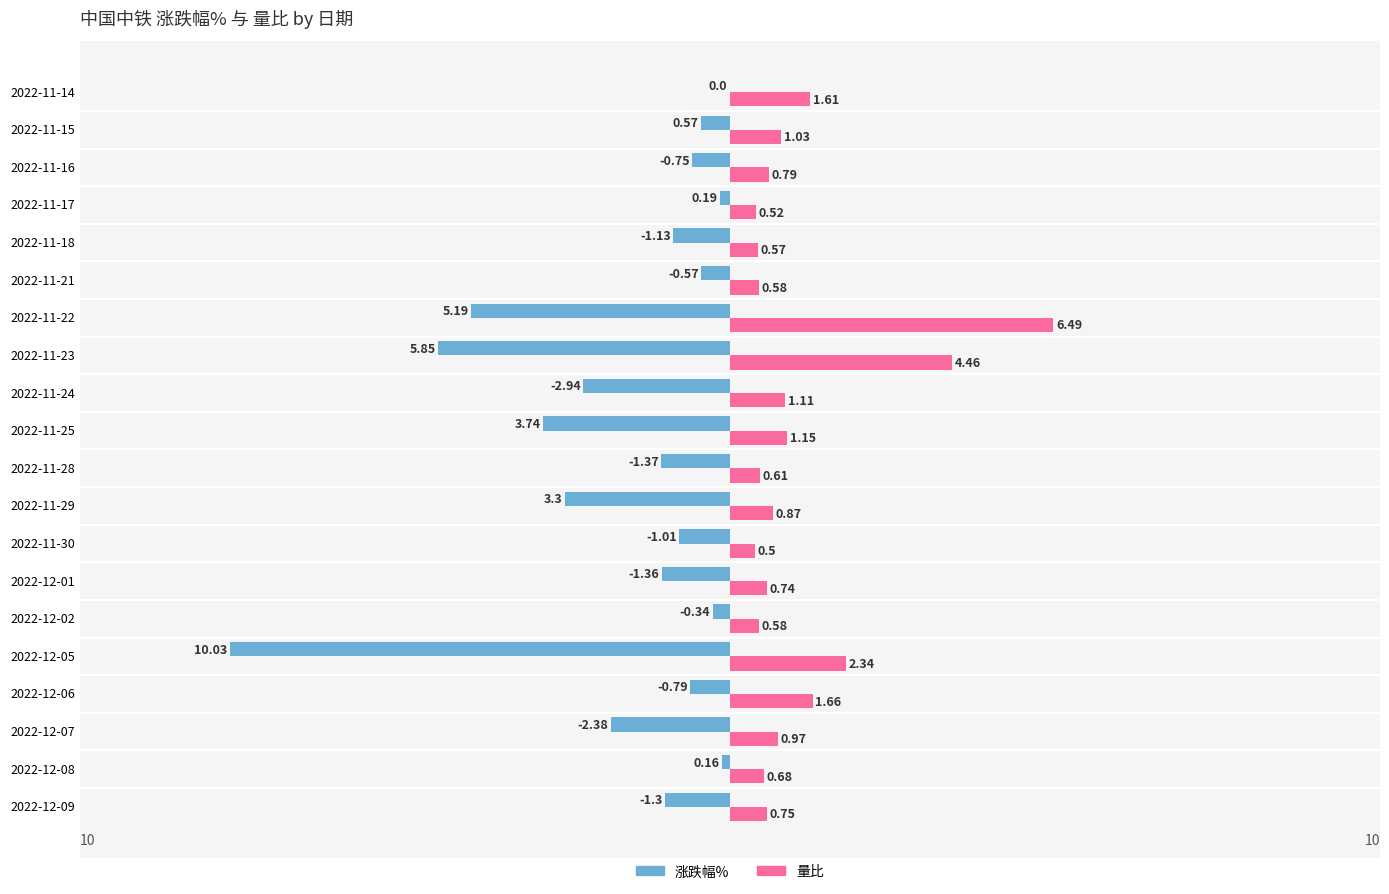

At which category is the sum across all series the highest?

2022-11-14